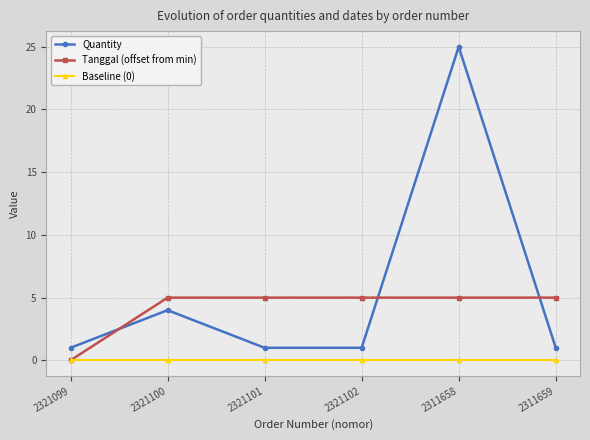

Is it true that Tanggal (offset from min) equals 2 at 2321102?

False